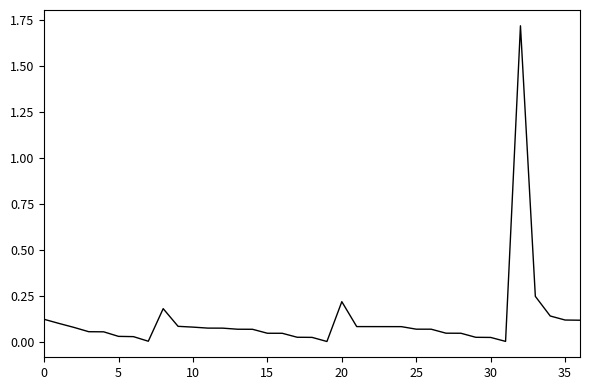

Which category has the lowest value across all series?

19